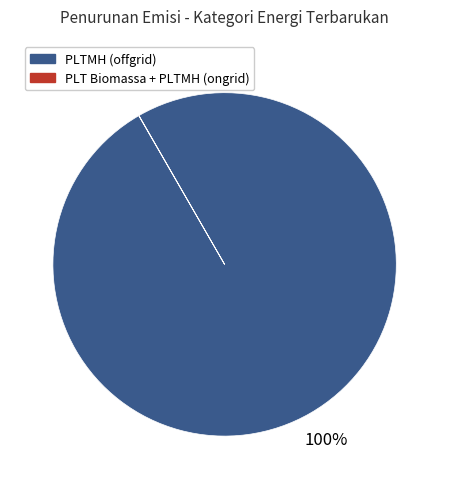

To the nearest percent, what is the difference between the largest and smallest slice percentages?

100%